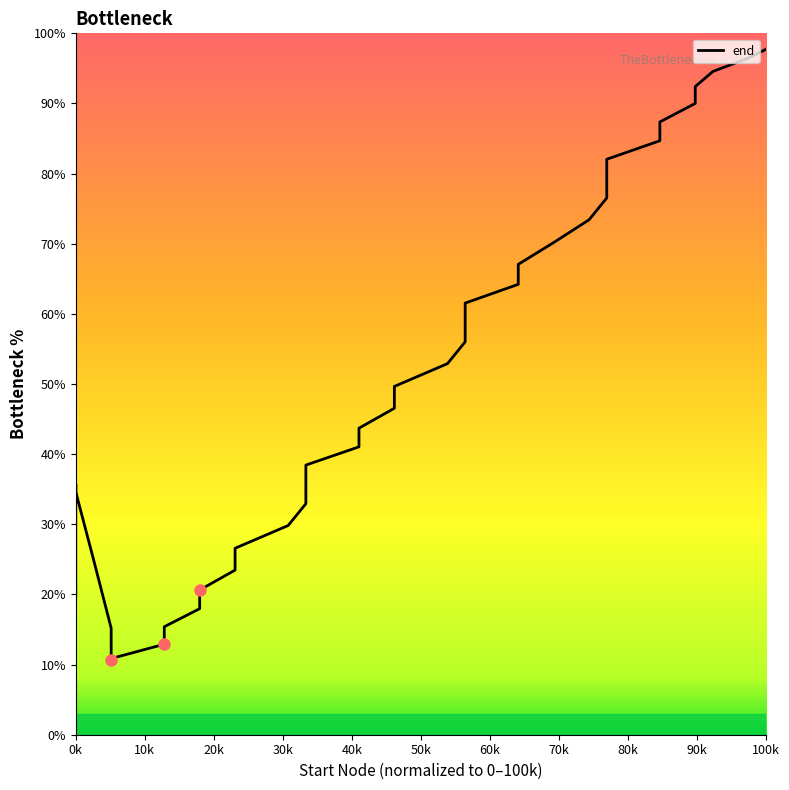

What is the average value?

50.0